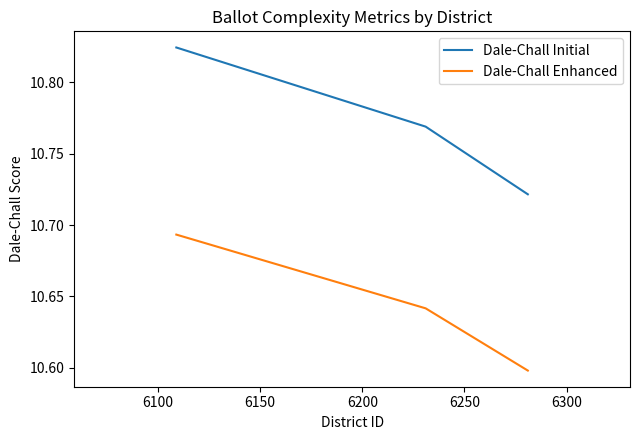

Which series has the widest spread of values?

Dale-Chall Initial